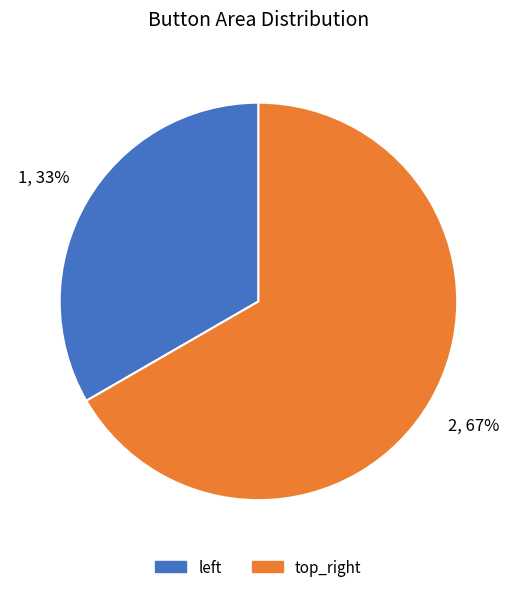

Count the number of slices in the pie.

2